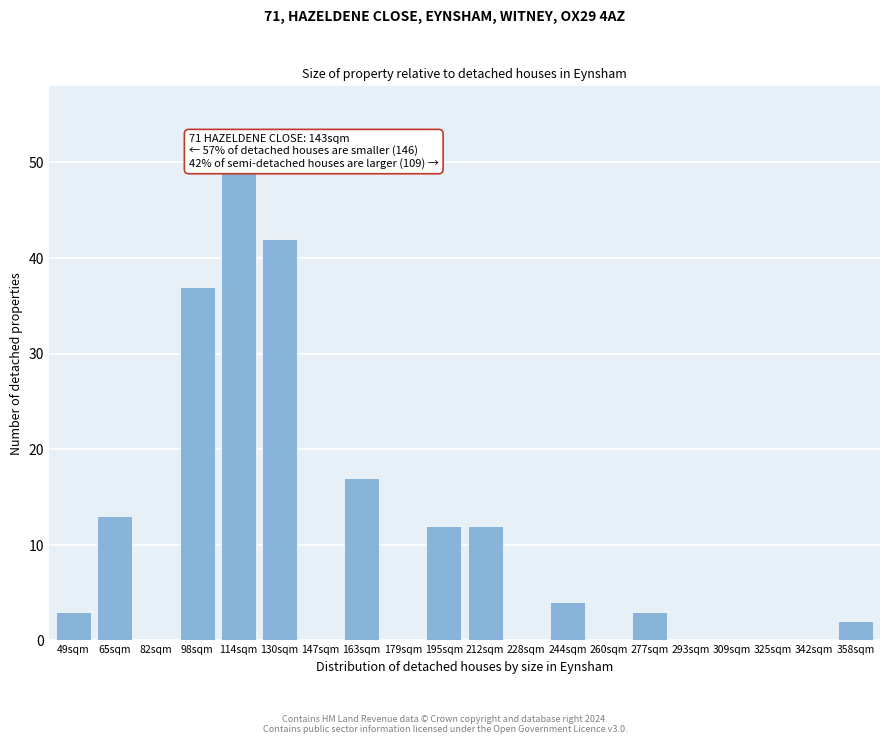

Reading left to right, list all the values displayed in this chart.

49sqm=3	65sqm=13	82sqm=0	98sqm=37	114sqm=49	130sqm=42	147sqm=0	163sqm=17	179sqm=0	195sqm=12	212sqm=12	228sqm=0	244sqm=4	260sqm=0	277sqm=3	293sqm=0	309sqm=0	325sqm=0	342sqm=0	358sqm=2